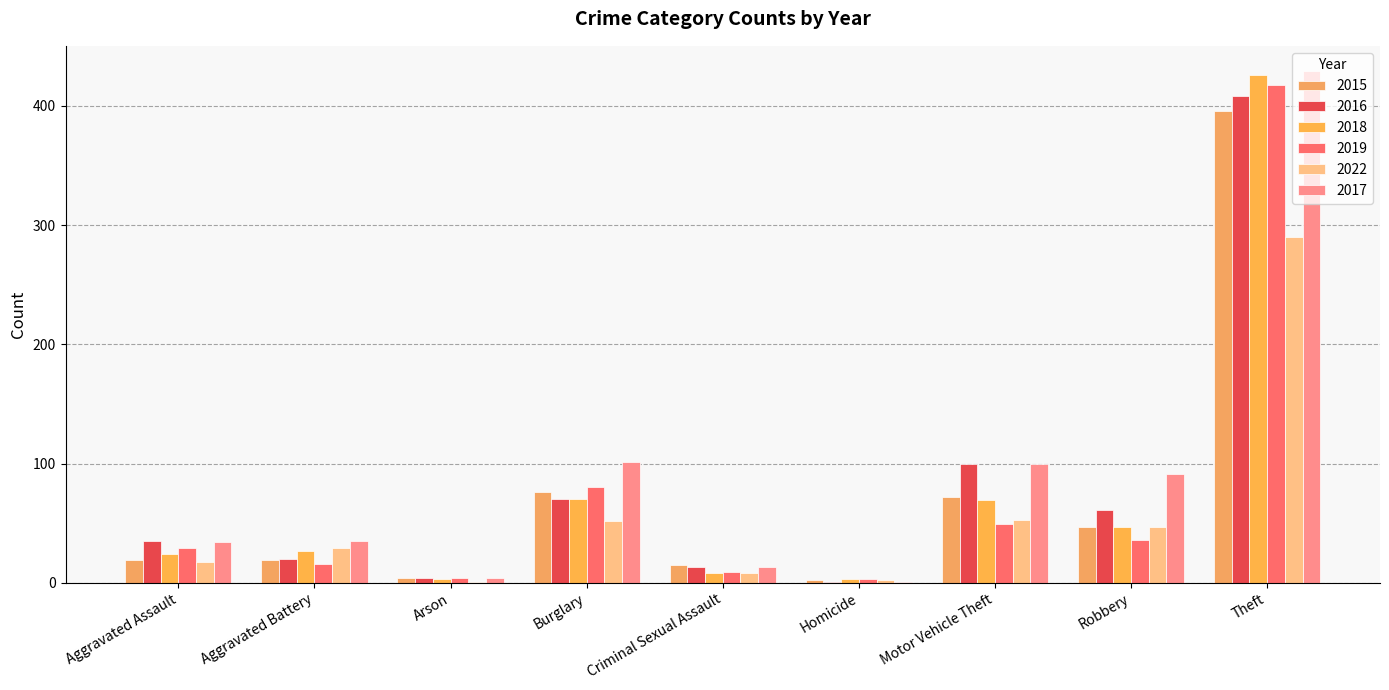

At which label is 2019 closest to 210?

Burglary